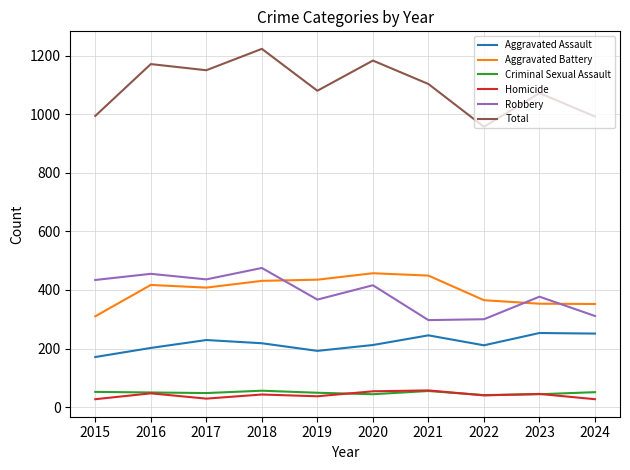

What is the difference between the second highest and minimum values in the Total series?

226